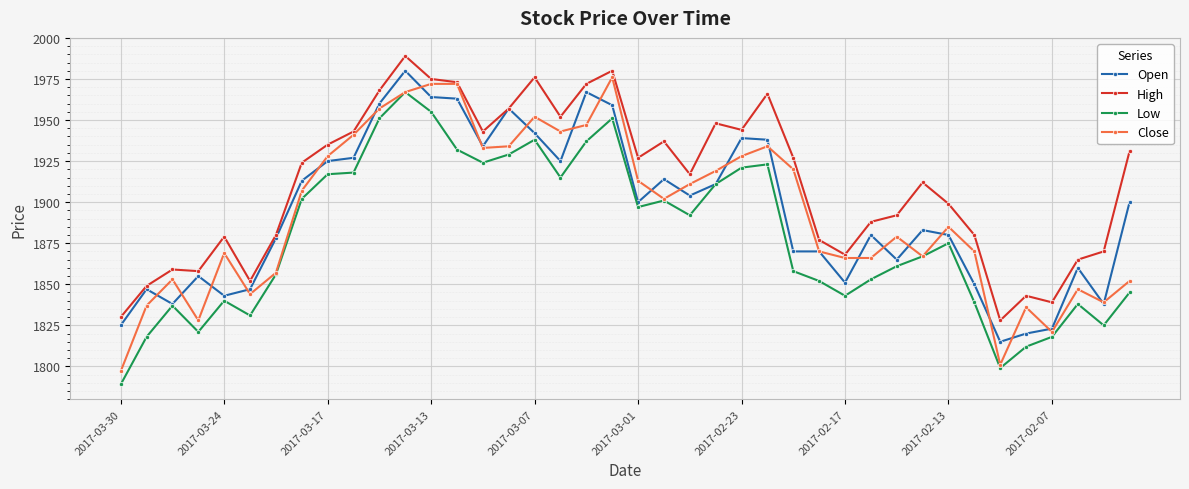

What are all the series names shown in the legend?

Open, High, Low, Close